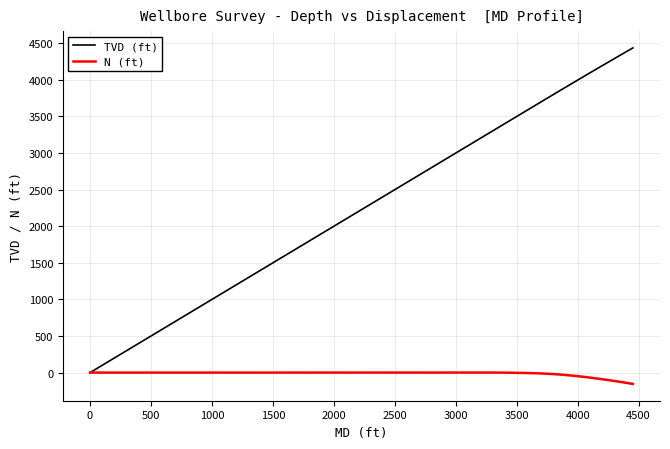

What are all the series names shown in the legend?

TVD (ft), N (ft)